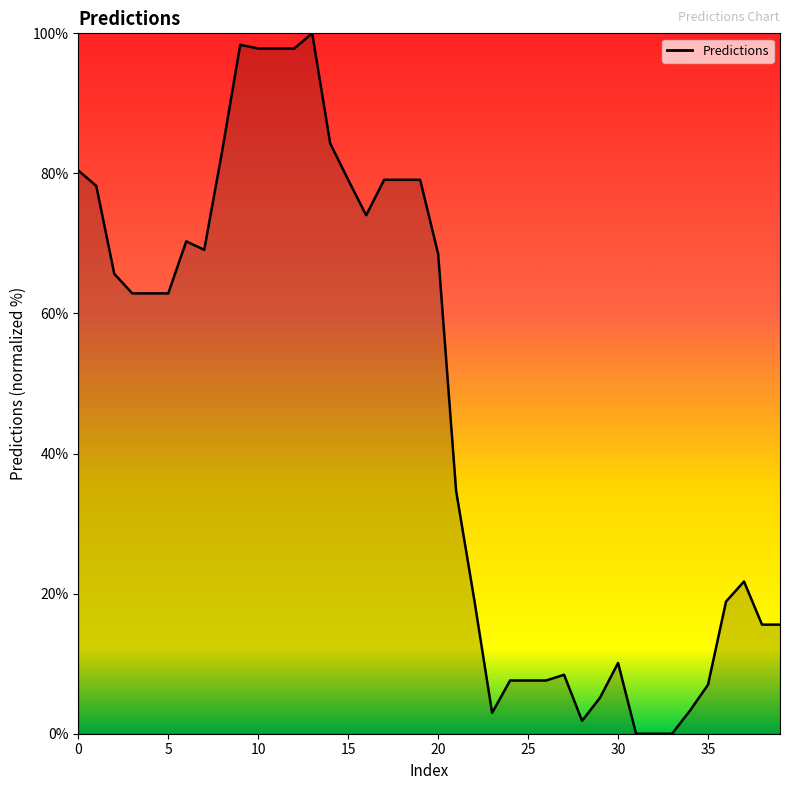

How many values are below 62?

19